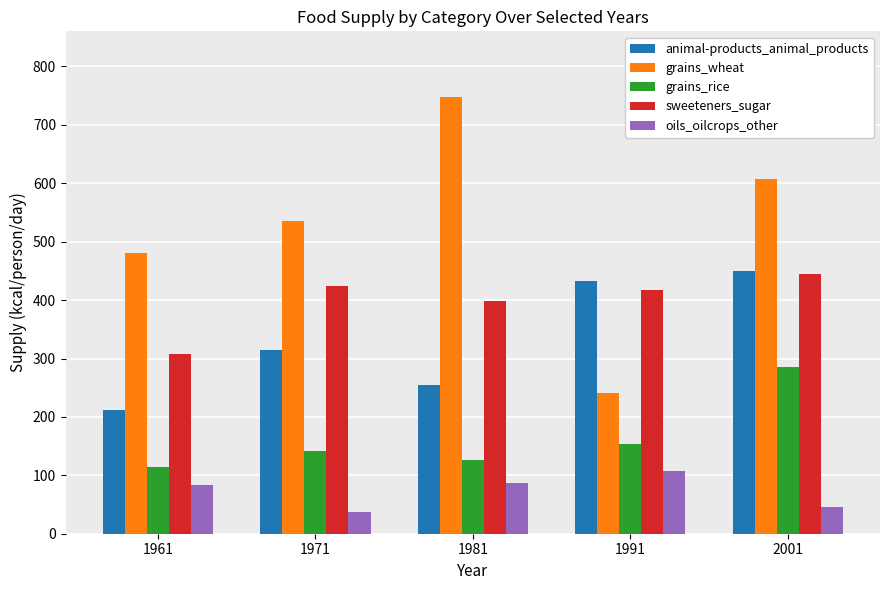

The value of sweeteners_sugar at 1991 is 683. True or false?

False